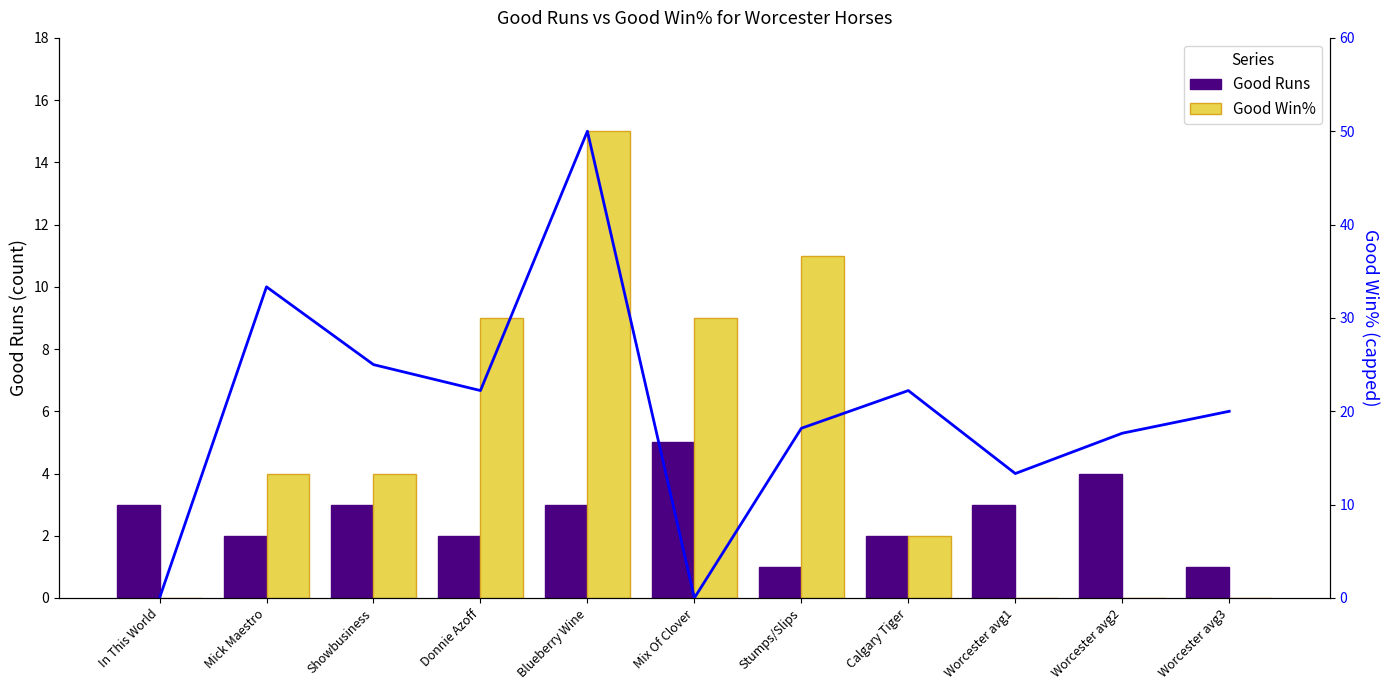

What is the average value of the Good Win% series?

20.2